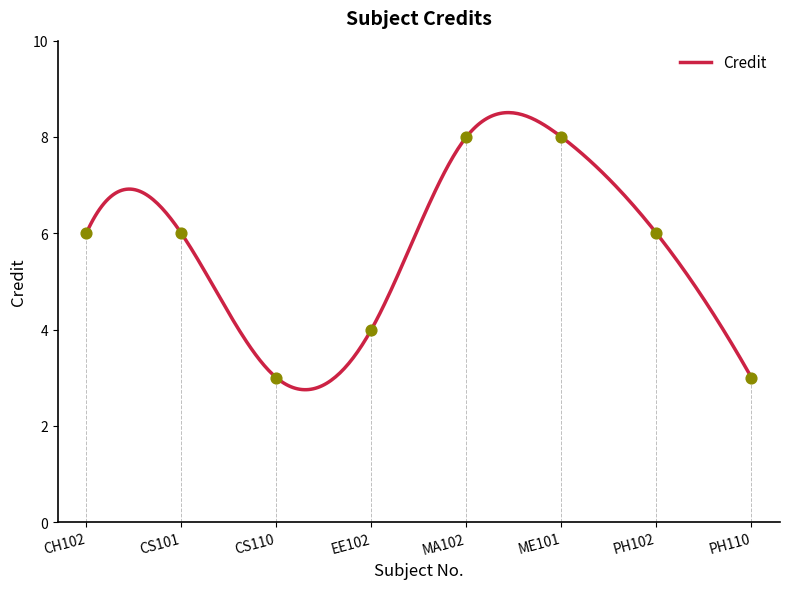

Approximately how many times larger is the value at CH102 compared to ME101?

0.8